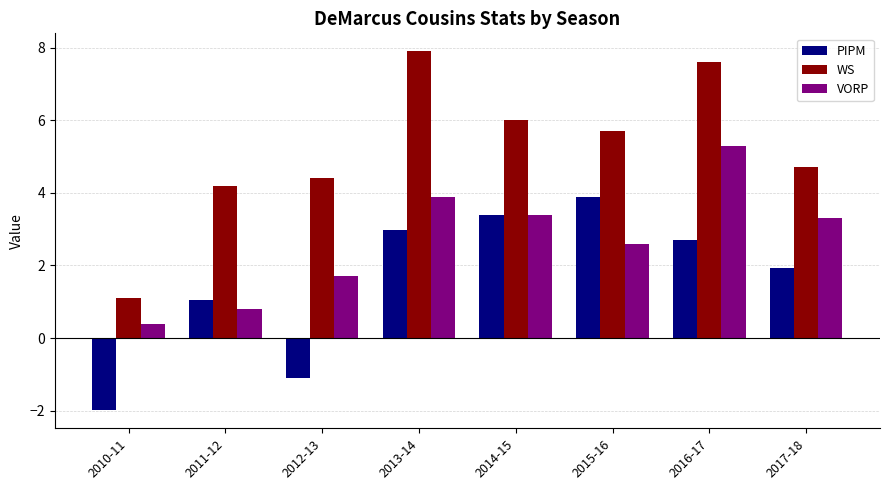

Is the value of VORP at 2015-16 greater than the value of PIPM at 2012-13?

Yes